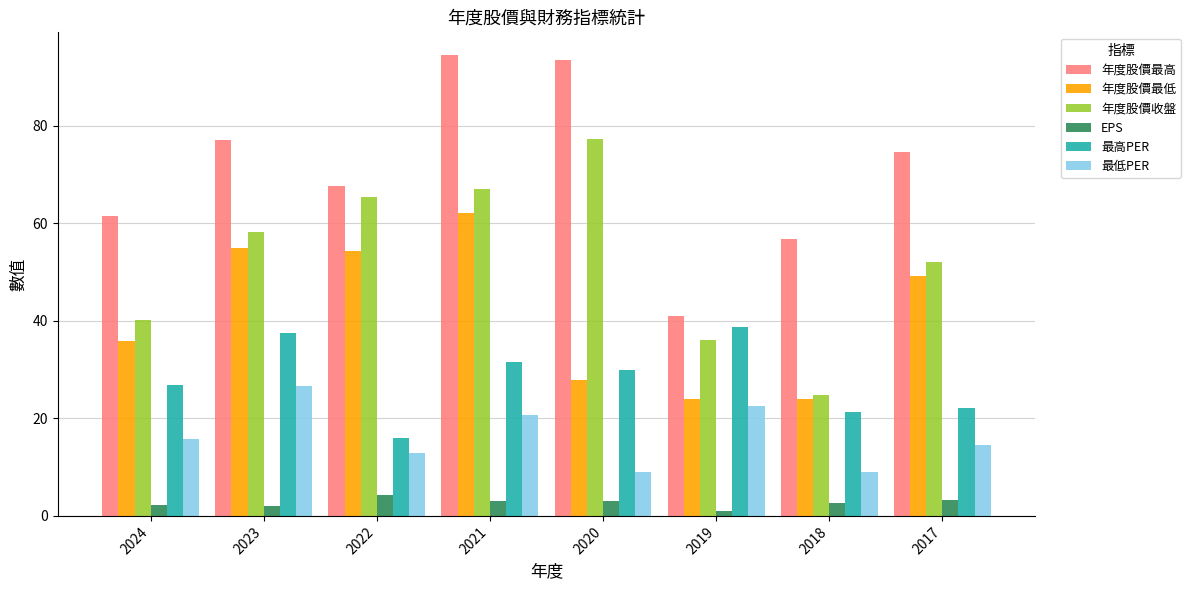

How many data points in 最高PER are less than 29?

4